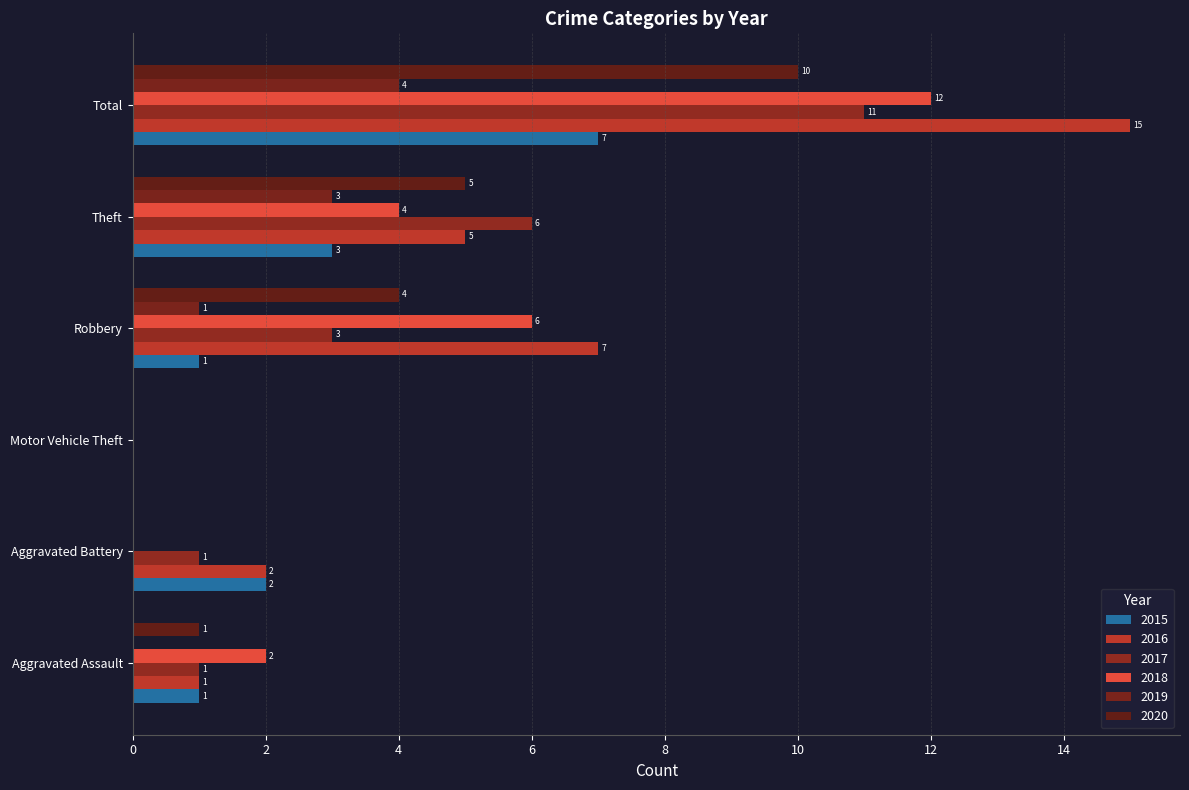

How many values in 2016 are above zero?

5